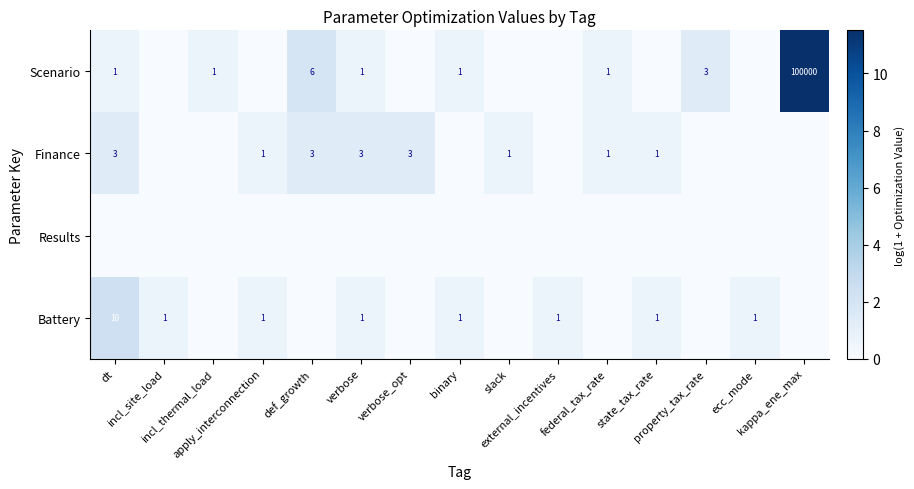

Which category has the lowest value across all series?

incl_site_load